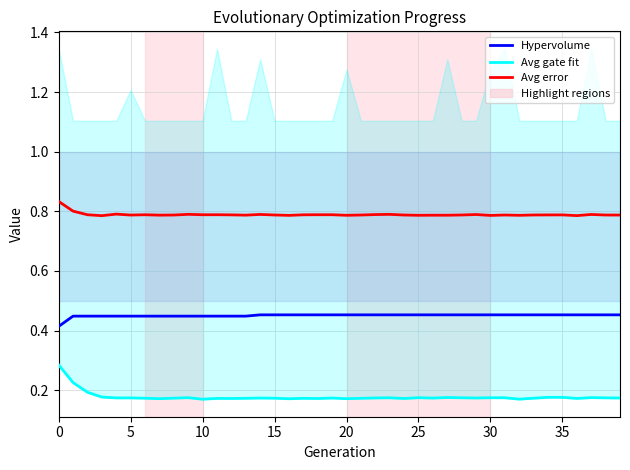

What is the value of the Avg error point at the 25th from the left?

0.8